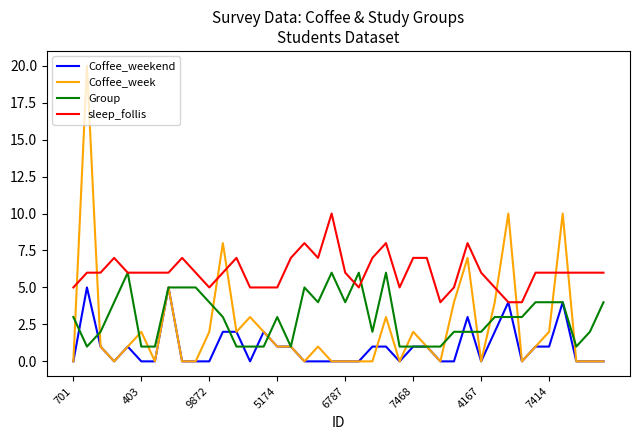

Which series has the largest total across all categories?

sleep_follis